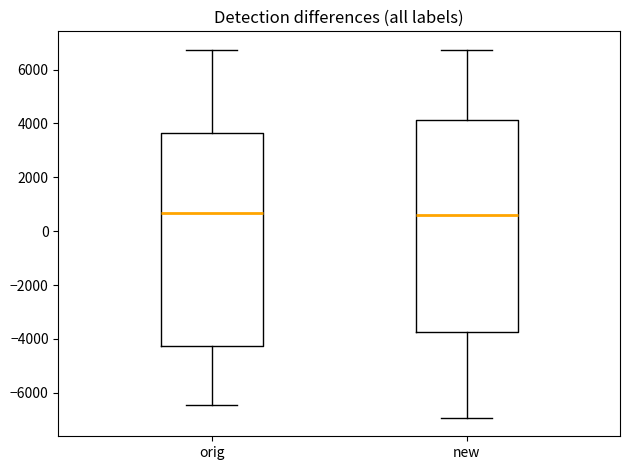

Reading left to right, read every box against the y-axis: the position of its median line, the range the box covers, and the ends of its whiskers. The values are not printed on the chart, so give them approximately, as read against the axis.

orig: median 600, box -4200 to 3600, whiskers -6400 to 6800
new: median 600, box -3800 to 4200, whiskers -7000 to 6800